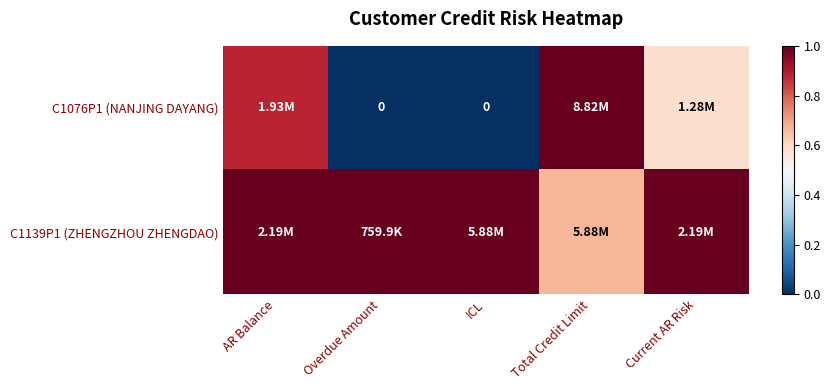

Count the C1139P1 (ZHENGZHOU ZHENGDAO) values in the range 1 to 2.

4